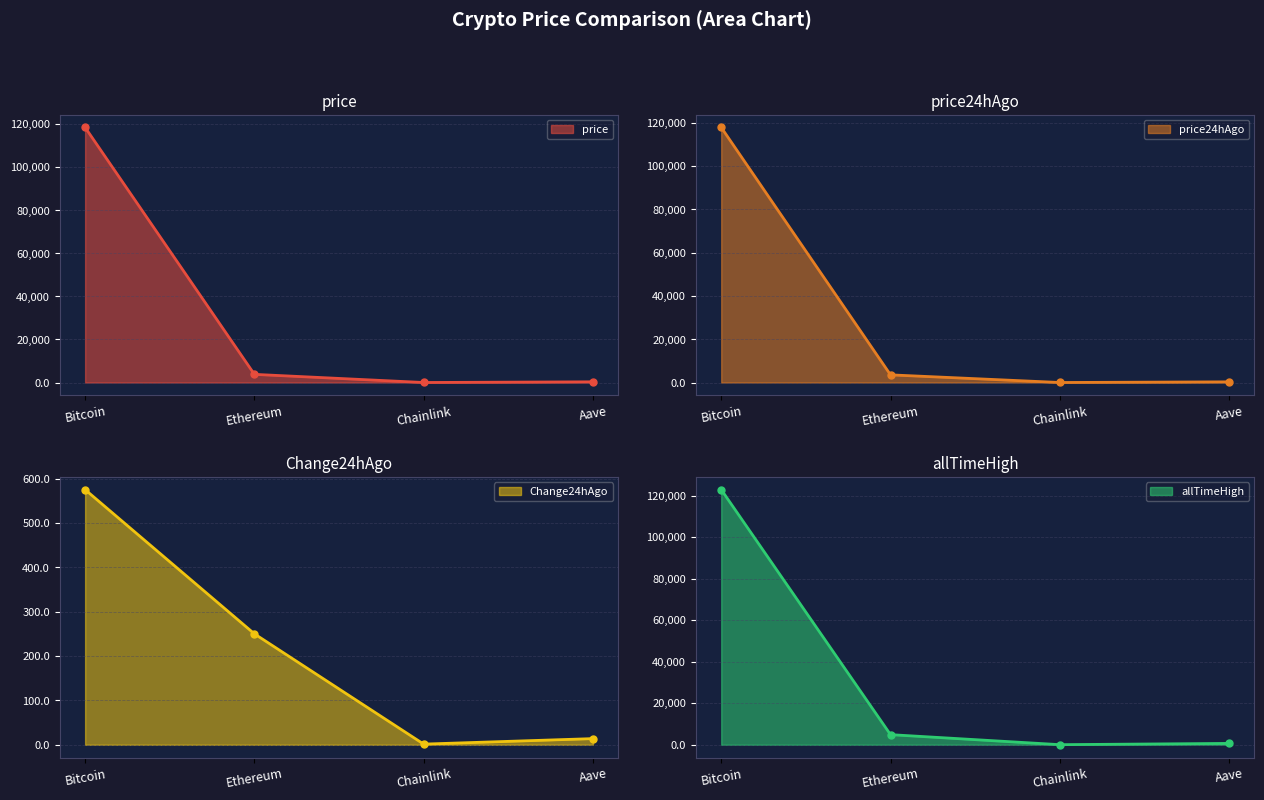

The value of Change24hAgo at Aave is 4.3. True or false?

False